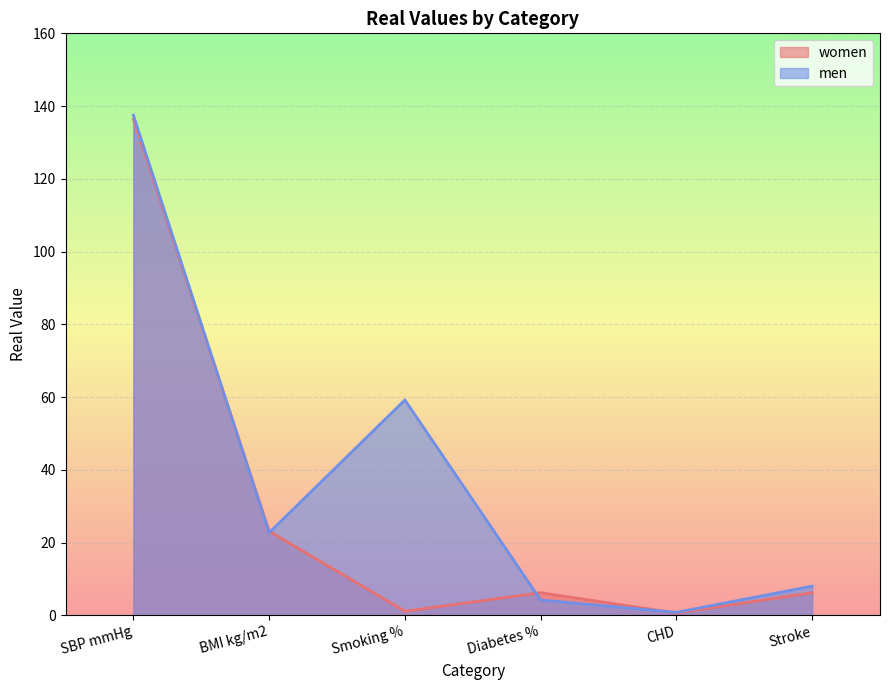

The value of women at BMI kg/m2 is 23.1. True or false?

True